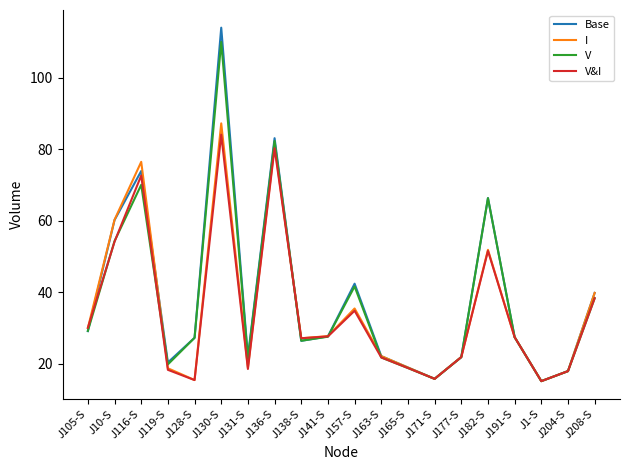

List the series in order of their overall mean, highest first.

Base, V, I, V&I